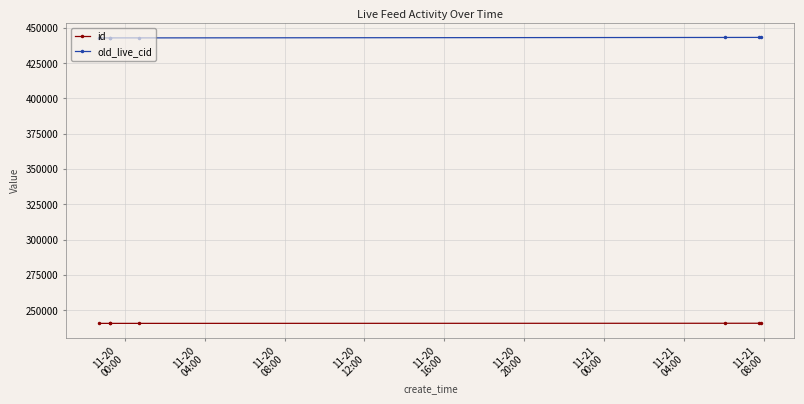

What is the average value of the old_live_cid series?

442979